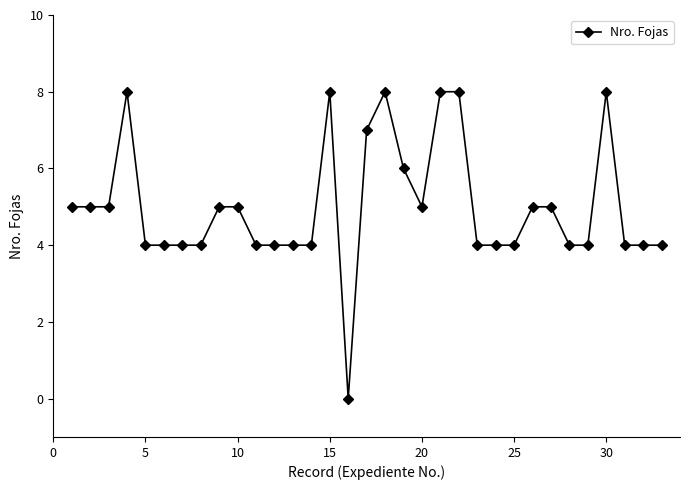

What is the sum of all values?

165